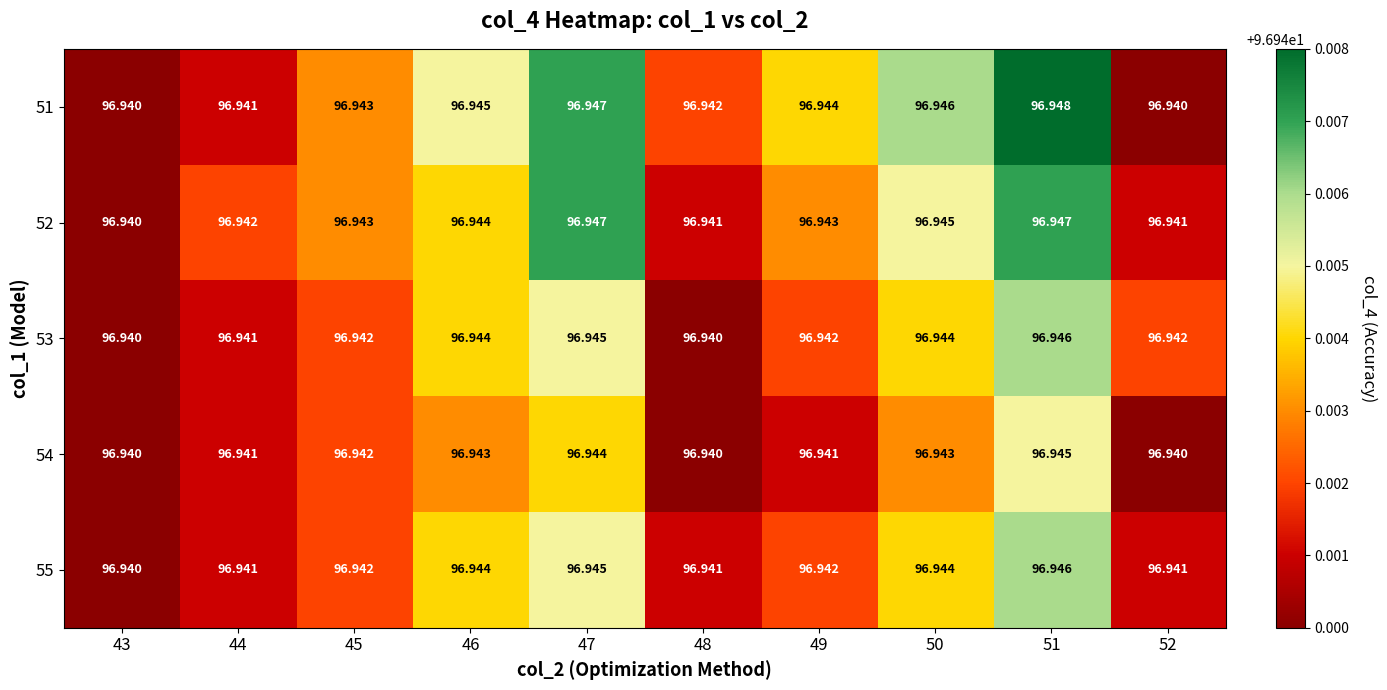

Is the value of 55 at 51 greater than the value of 51 at 49?

Yes